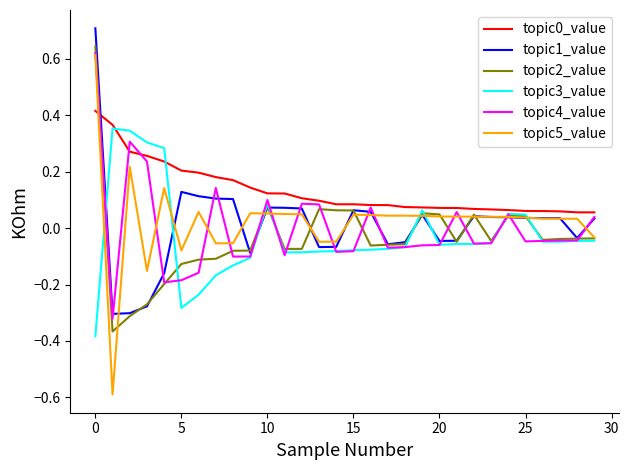

What is the highest value of the topic1_value series?

0.7